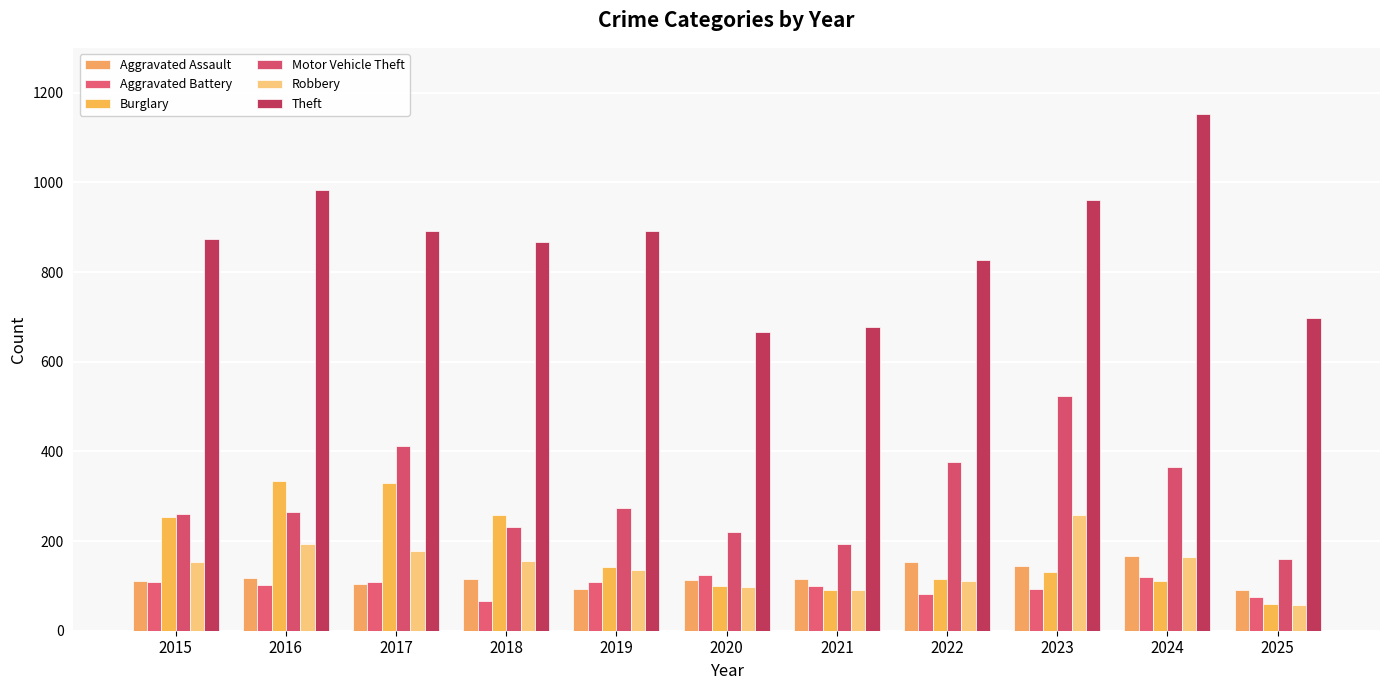

What is the maximum value for Burglary?

333